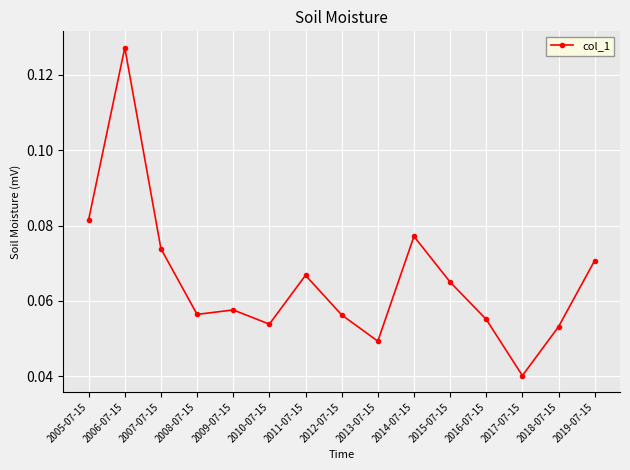

At which label is the value closest to 0?

2017-07-15